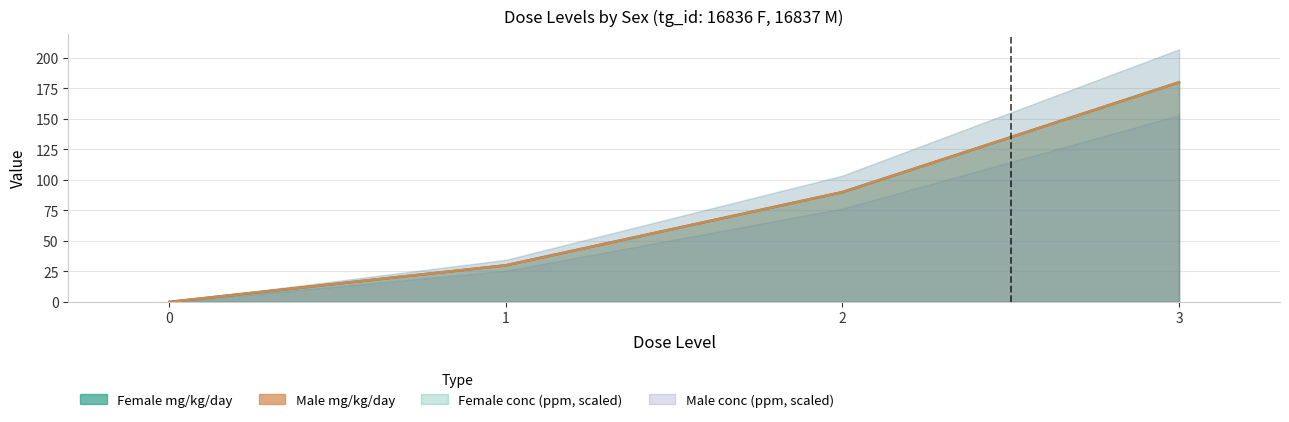

Does the chart display data point markers on the line(s)?

No